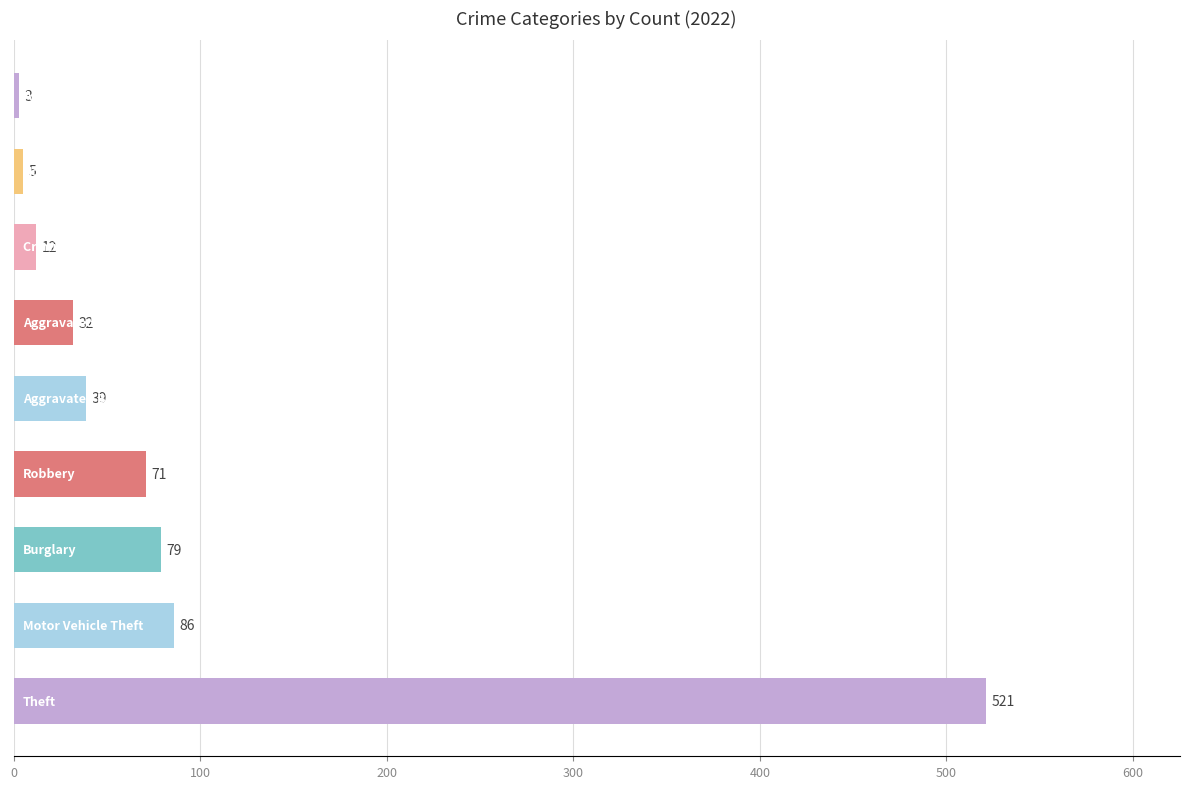

What is the maximum value shown in the chart?

521